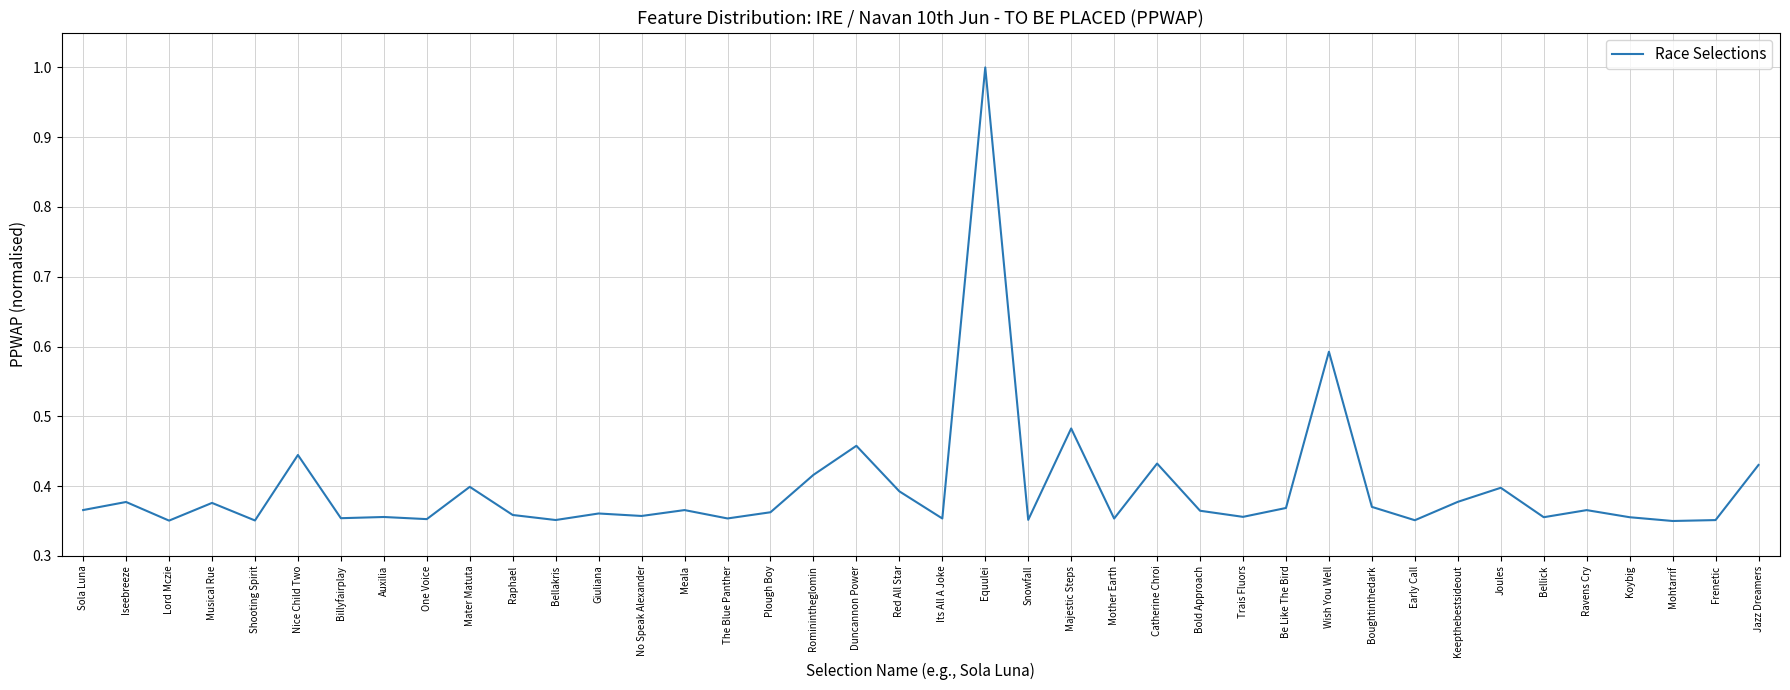

What is the sum of the values at Bellakris and Snowfall?

0.7